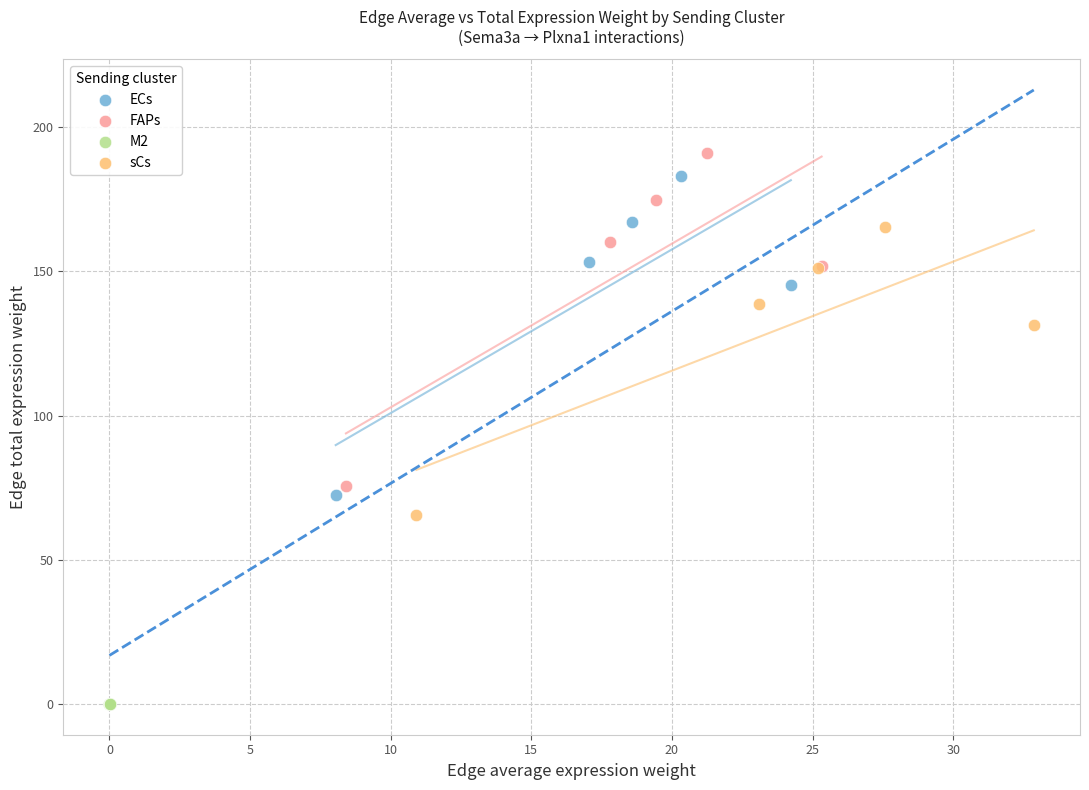

Which series has the widest spread of Y values?

FAPs